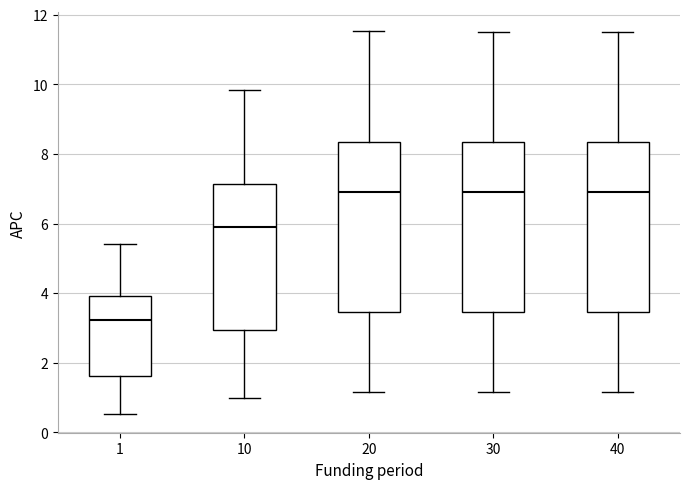

Where does the median line of the box at x = 40 sit on the y-axis? The values are not printed on the chart, so give them approximately, as read against the axis.

7.0